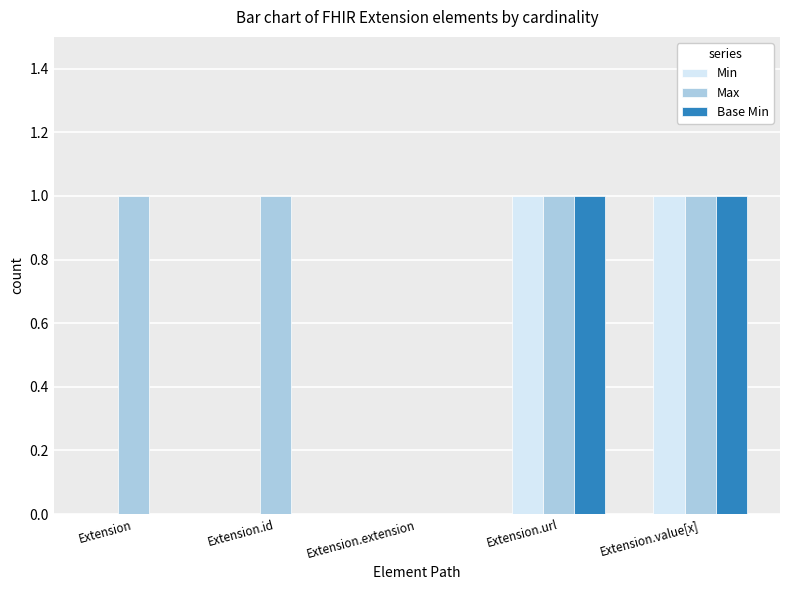

Between Extension and Extension.extension, which series saw the biggest shift?

Max